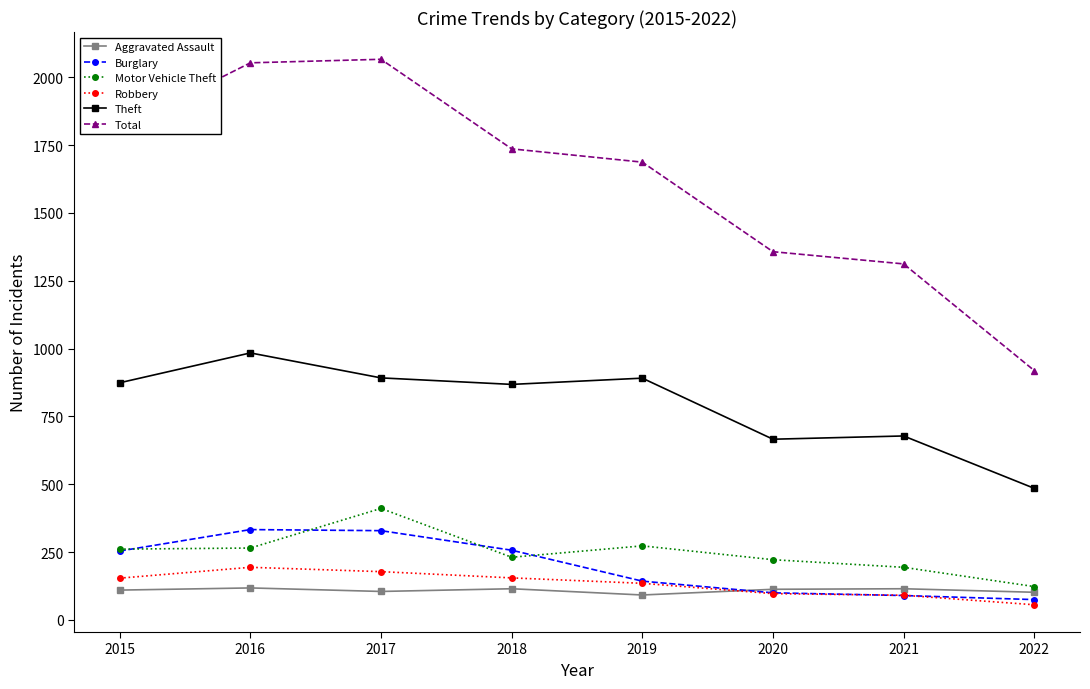

List the series in order of their peak value, lowest first.

Aggravated Assault, Robbery, Burglary, Motor Vehicle Theft, Theft, Total